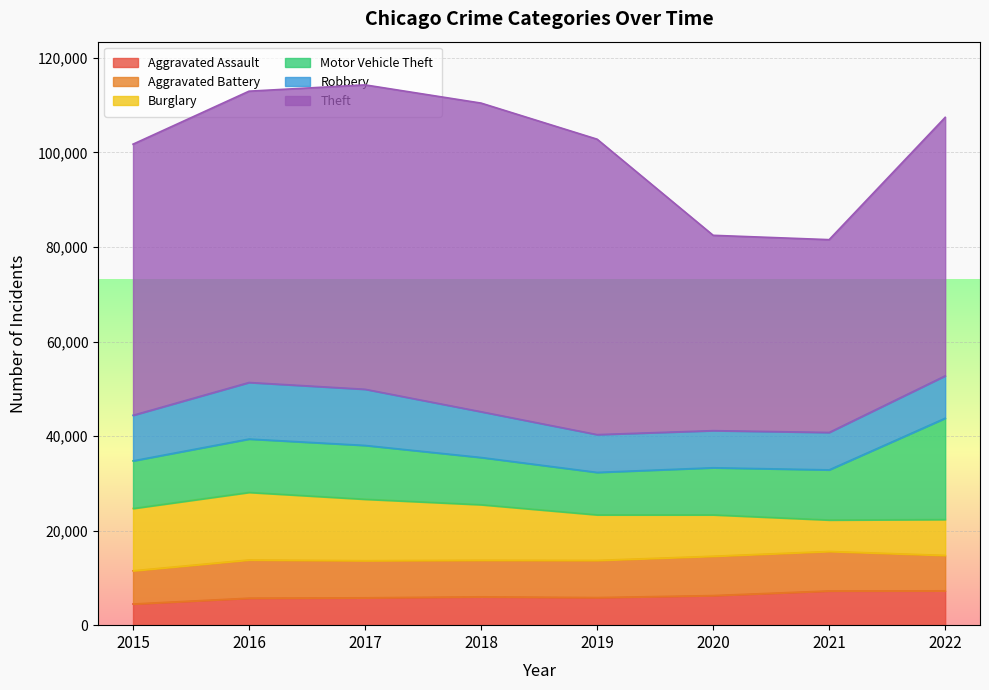

What is the spread (max minus min) of values at 2022?

47403